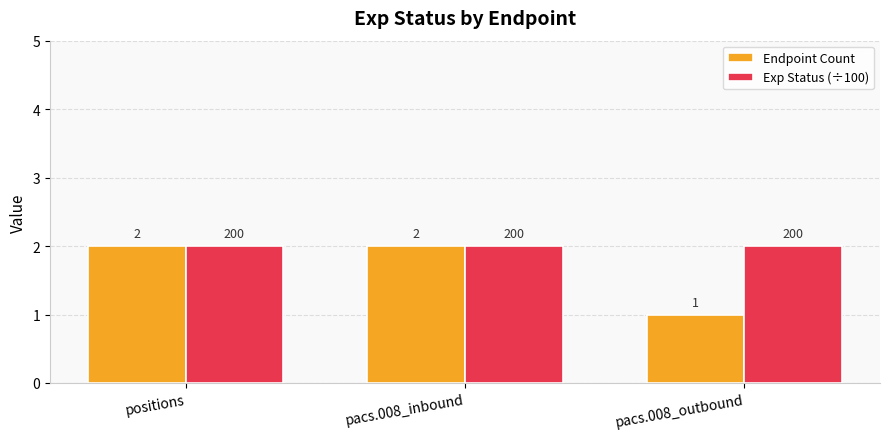

What is the total value across all series at pacs.008_outbound?

3